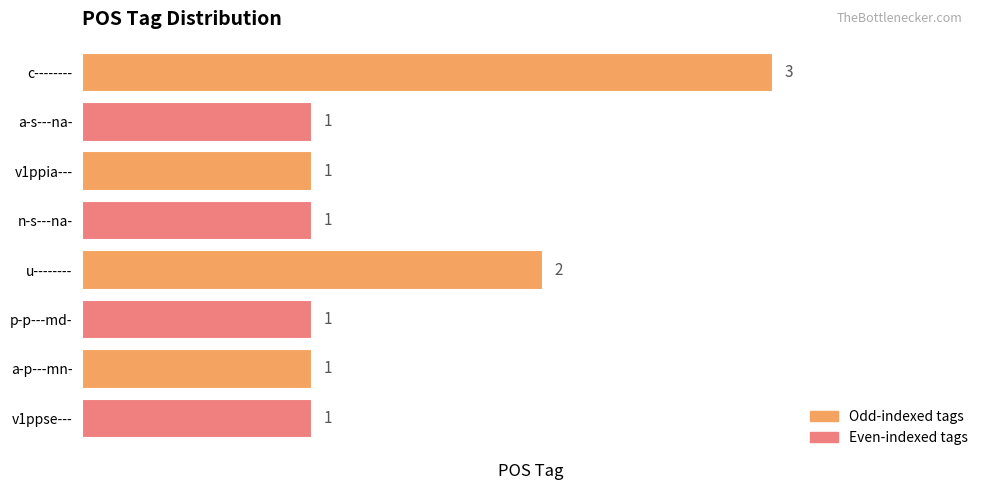

Approximately how many times larger is the value at a-p---mn- compared to c--------?

0.3